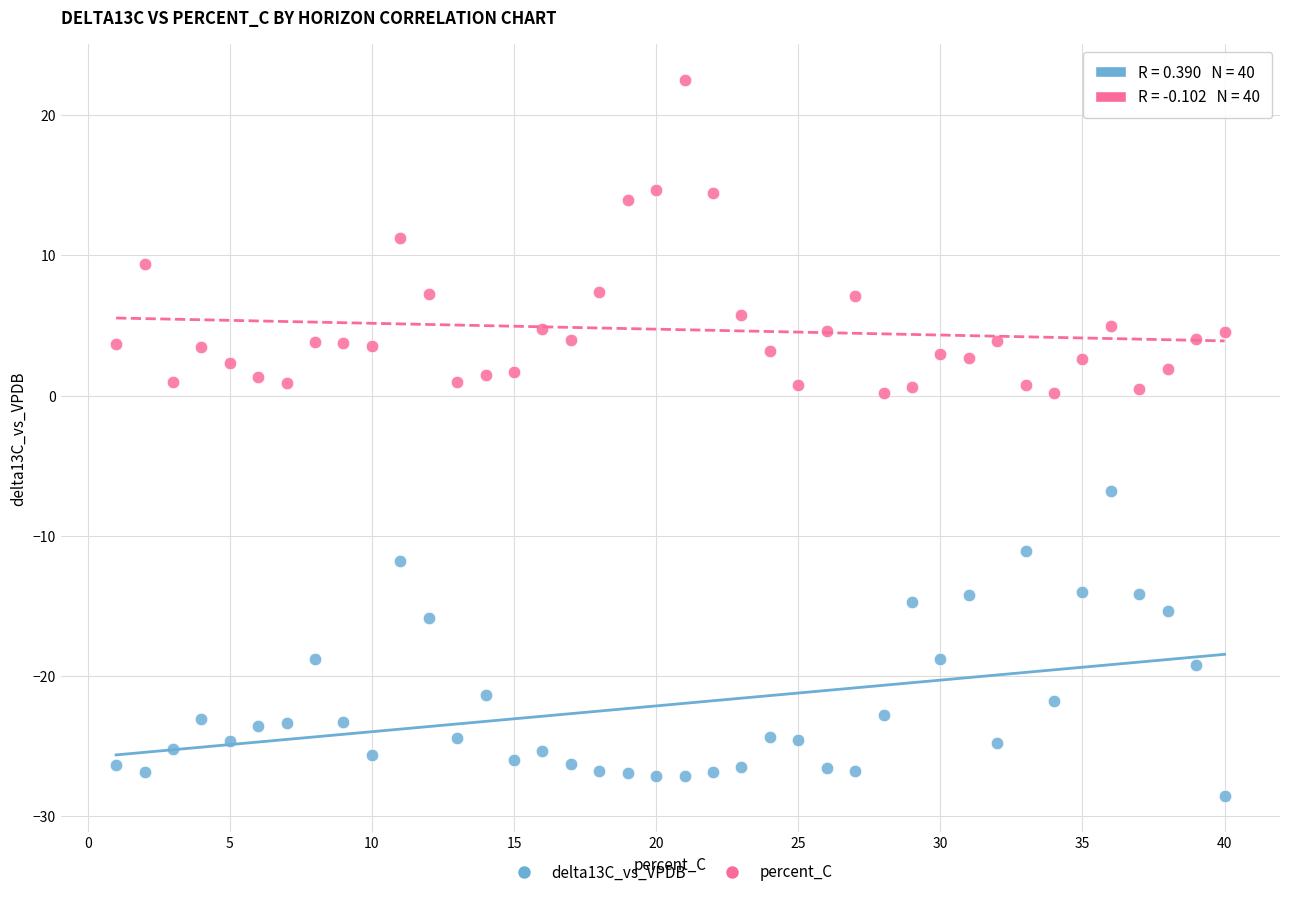

Which series reaches the maximum Y coordinate?

percent_C